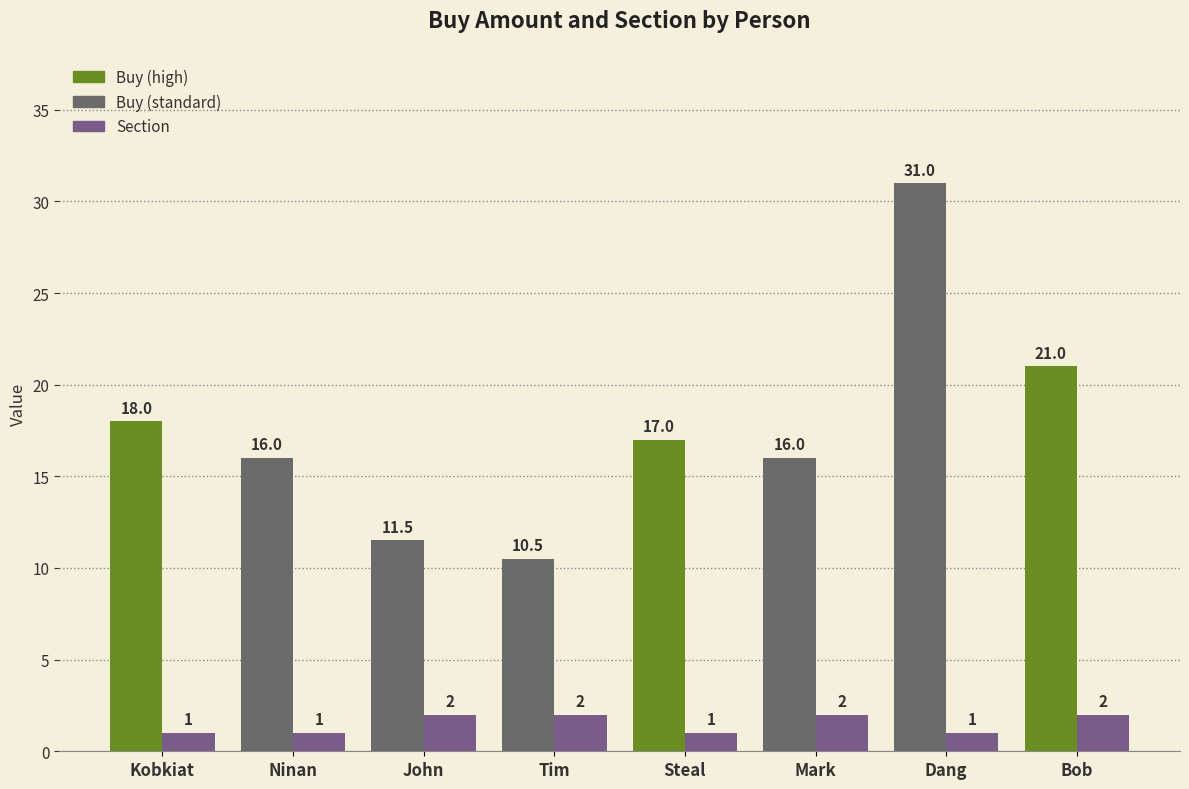

At which category is the sum across all series the highest?

Dang